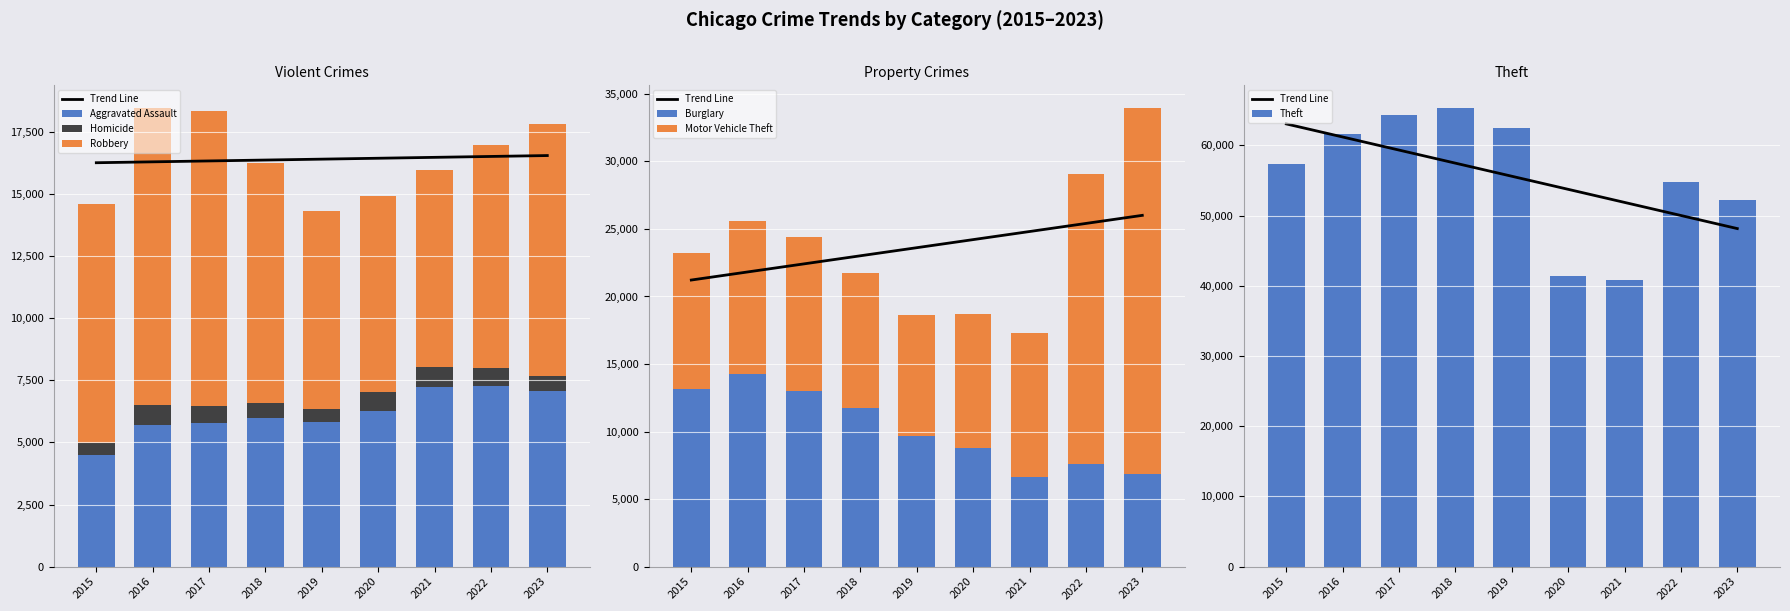

Reading left to right, what are all the values shown in this chart?

Aggravated Assault: 2015=4480	2016=5712	2017=5793	2018=6001	2019=5841	2020=6263	2021=7242	2022=7281	2023=7085
Burglary: 2015=13184	2016=14289	2017=13001	2018=11747	2019=9638	2020=8758	2021=6661	2022=7595	2023=6857
Motor Vehicle Theft: 2015=10068	2016=11286	2017=11380	2018=9985	2019=8976	2020=9959	2021=10603	2022=21450	2023=27084
Robbery: 2015=9638	2016=11960	2017=11880	2018=9681	2019=7995	2020=7855	2021=7918	2022=8965	2023=10138
Theft: 2015=57350	2016=61621	2017=64386	2018=65287	2019=62492	2020=41326	2021=40808	2022=54846	2023=52260
Homicide: 2015=496	2016=786	2017=672	2018=588	2019=499	2020=787	2021=804	2022=720	2023=584